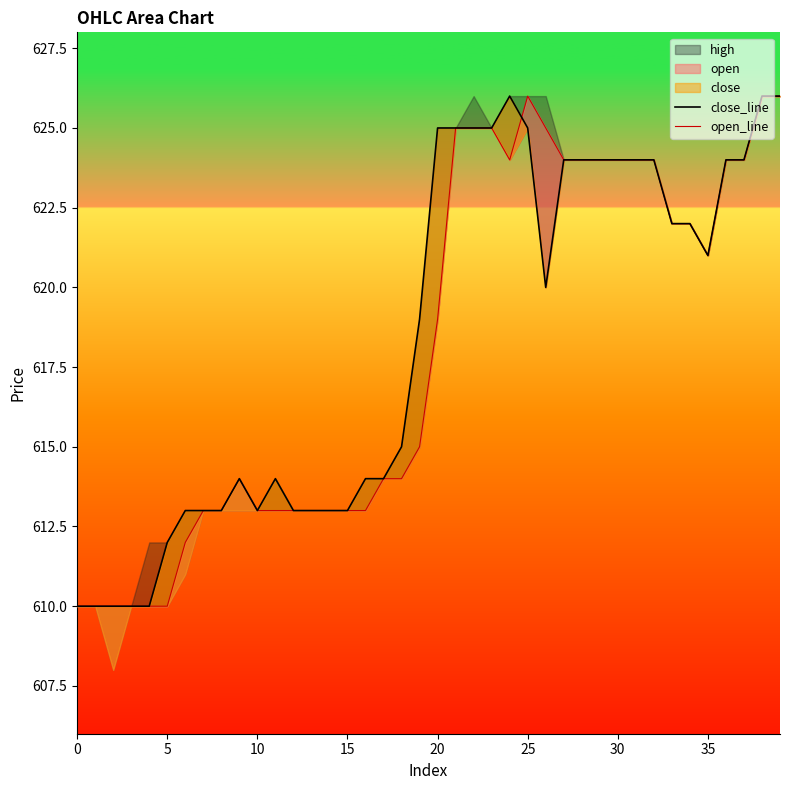

What is the sum of all close_line values?

24736